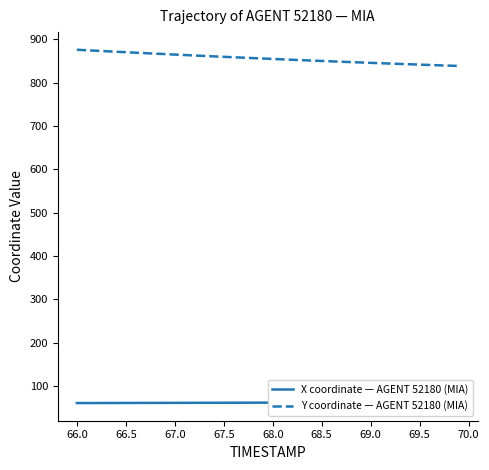

How many values in the Y coordinate — AGENT 52180 (MIA) series exceed 855?

20